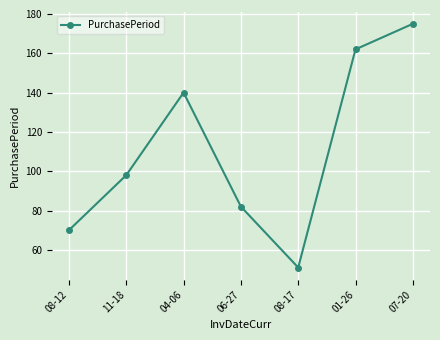

What is the sum of all values?

778